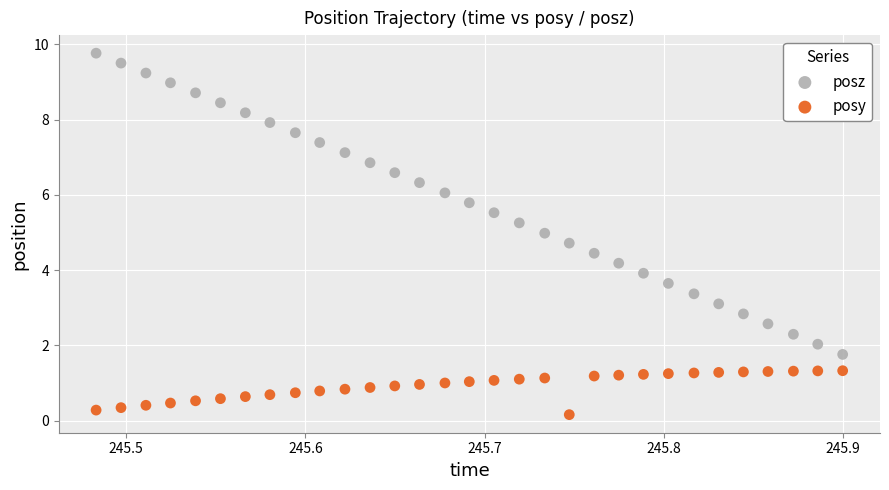

Which series reaches the maximum Y coordinate?

posz